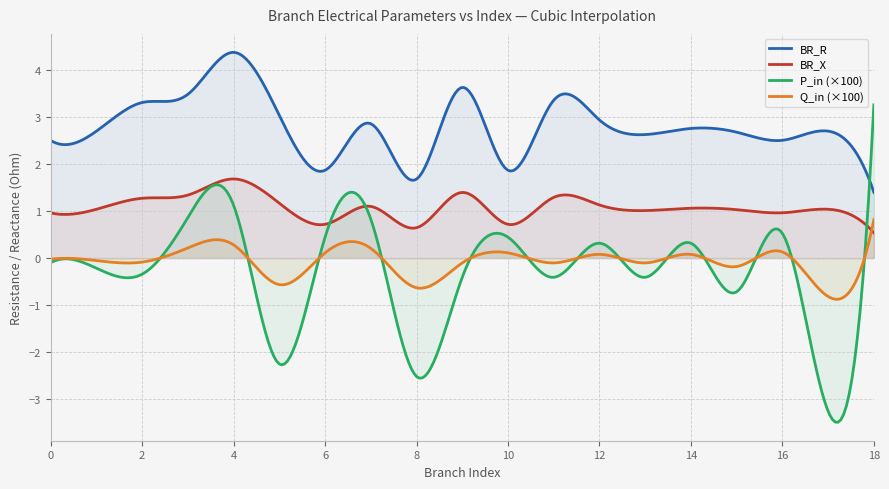

How many values in Q_in are below zero?

10